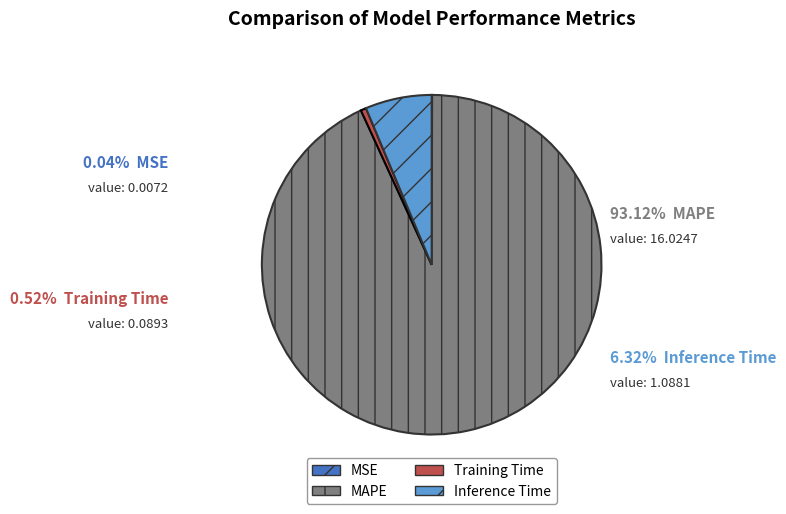

Is the sum of Inference Time and MAPE greater than half?

Yes